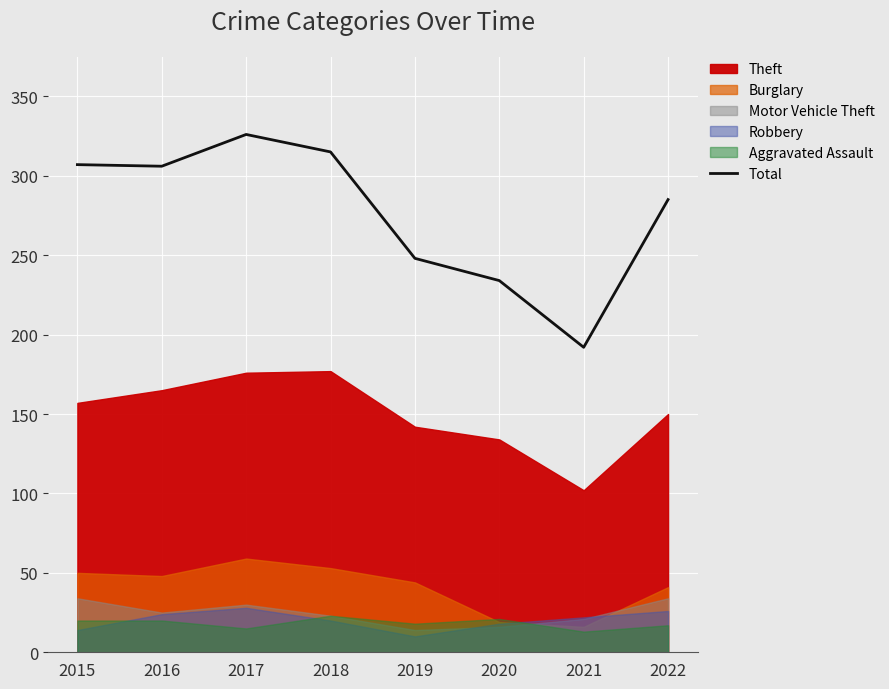

Read the value at 2019, to the nearest 5.

250